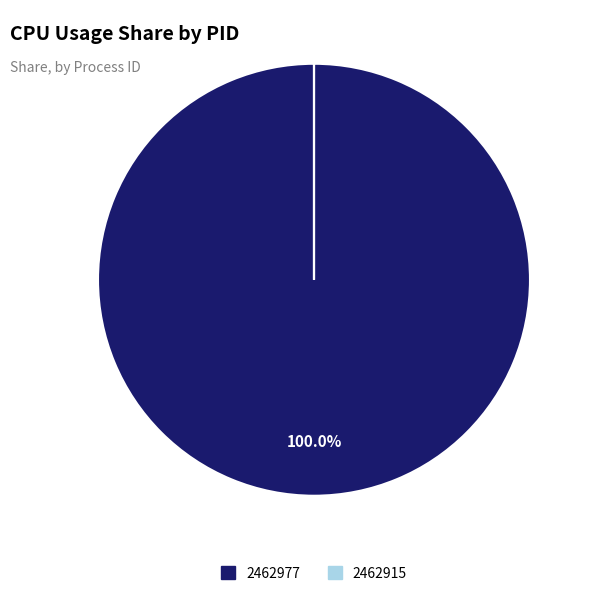

Which slice represents more than half of the pie?

2462977